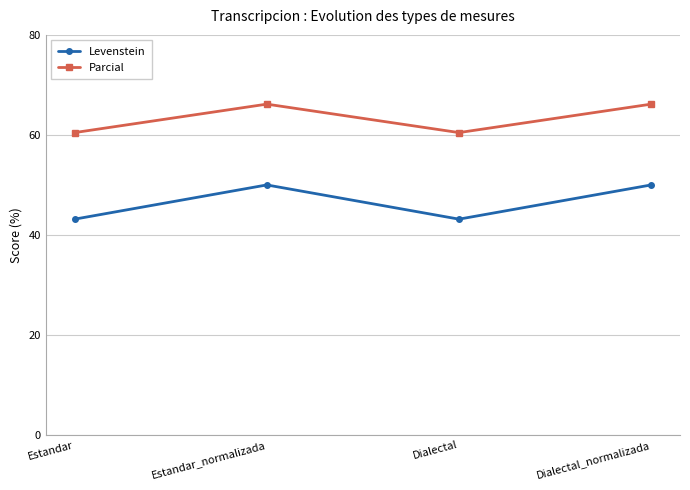

What is the average value of the Parcial series?

63.3